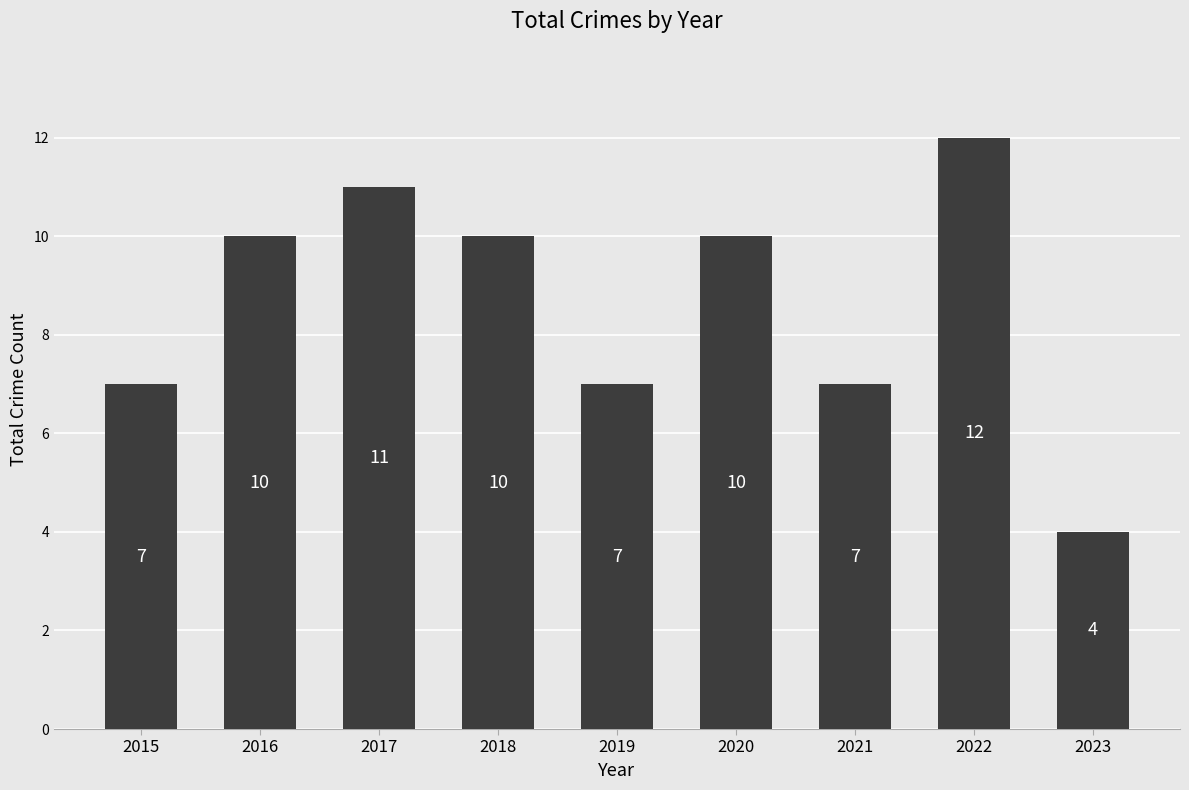

What value does the data have at 2015?

7